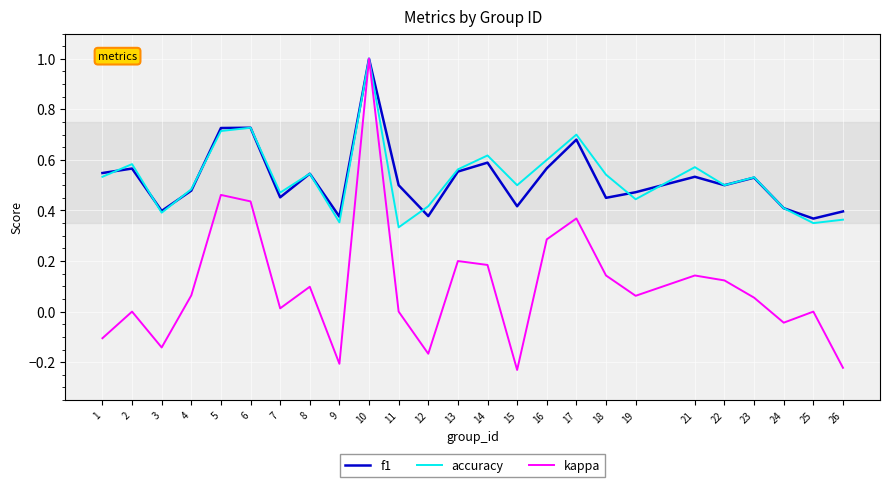

Read the f1 value at 10.

1.0